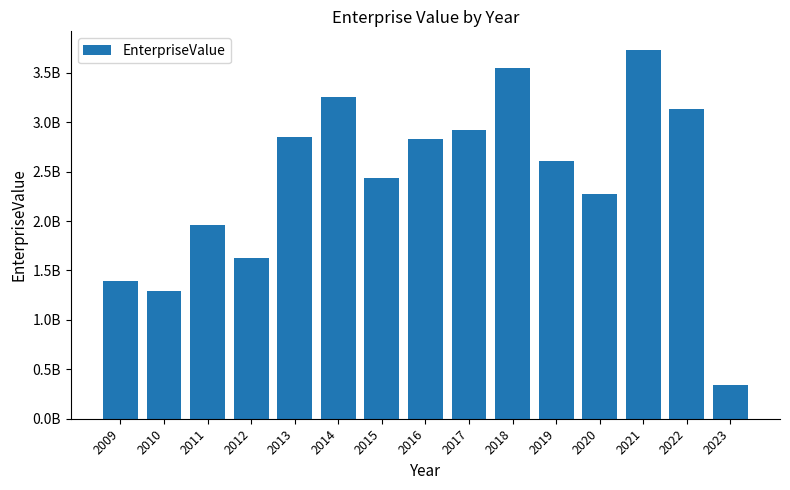

Rank the categories by value from highest to lowest.

2021, 2018, 2014, 2022, 2017, 2013, 2016, 2019, 2015, 2020, 2011, 2012, 2009, 2010, 2023